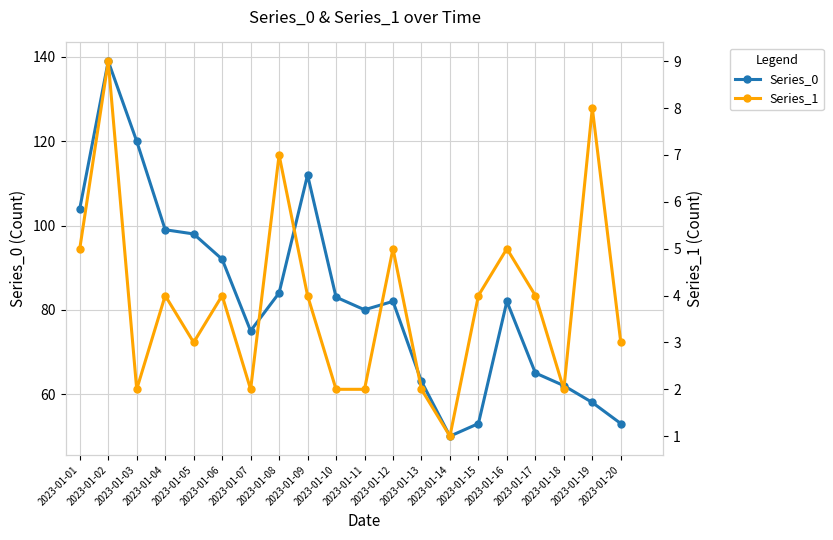

What is the maximum value for Series_1?

9